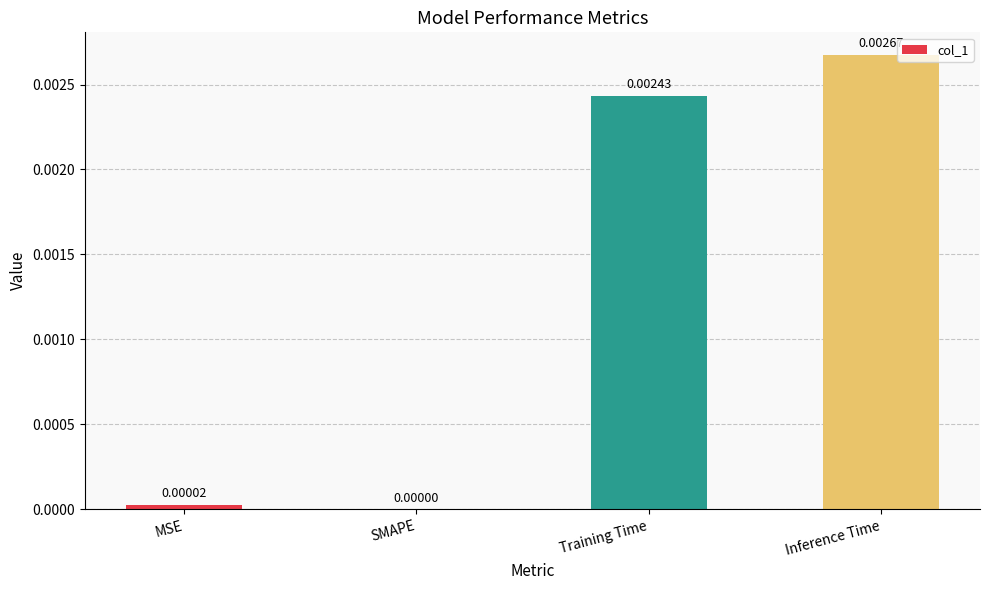

At which label is the value closest to 0?

SMAPE